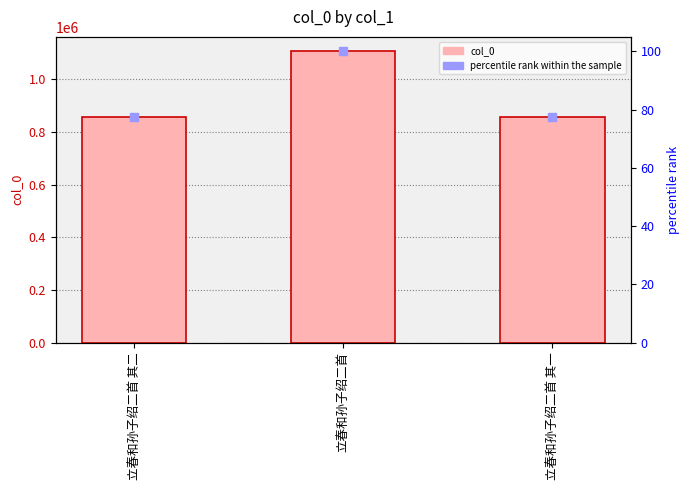

Is the value of percentile rank within the sample at 立春和孙子绍二首 其一 greater than the value of col_0 at 立春和孙子绍二首 其二?

No